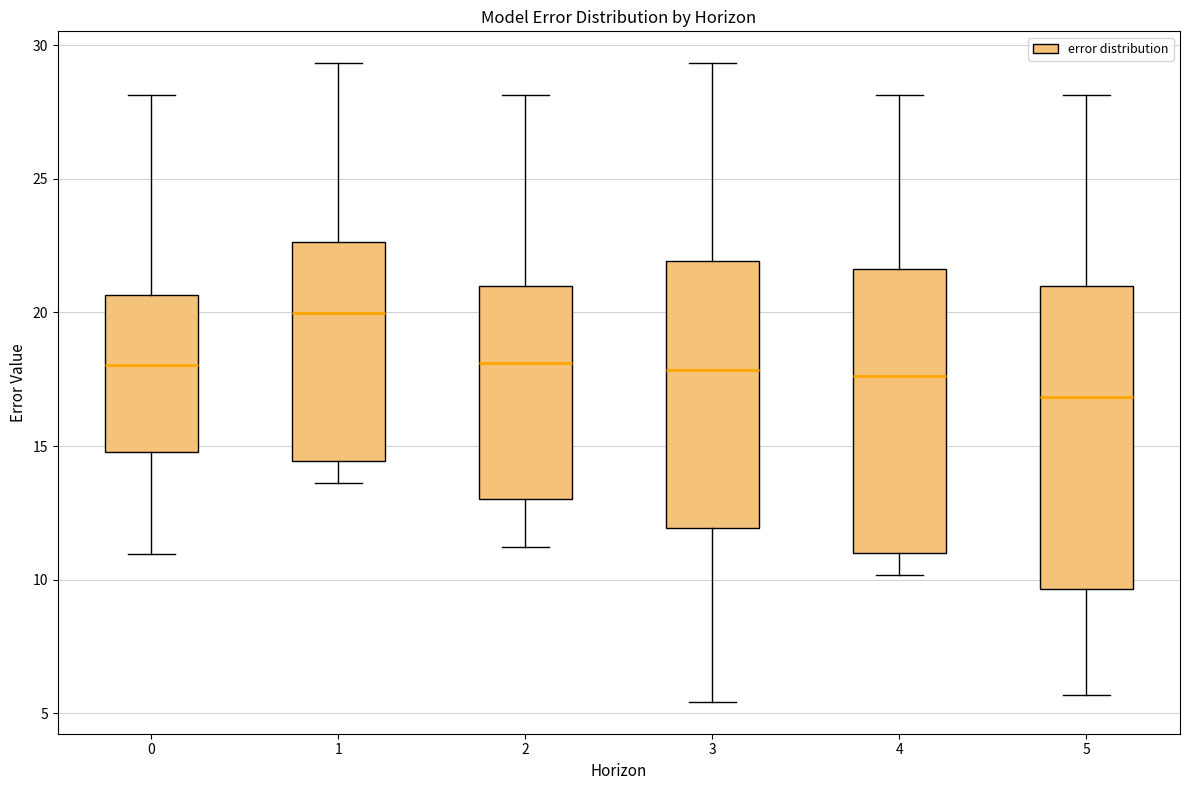

Comparing the boxes themselves (not the whiskers), which one is the tallest?

5